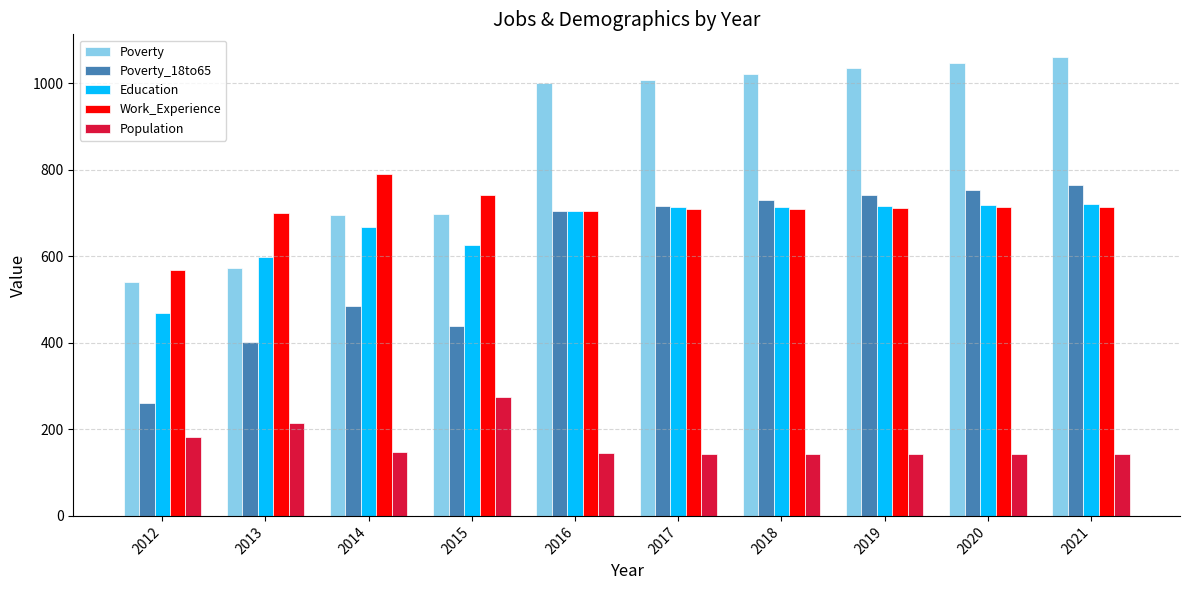

Are the bars horizontal?

No